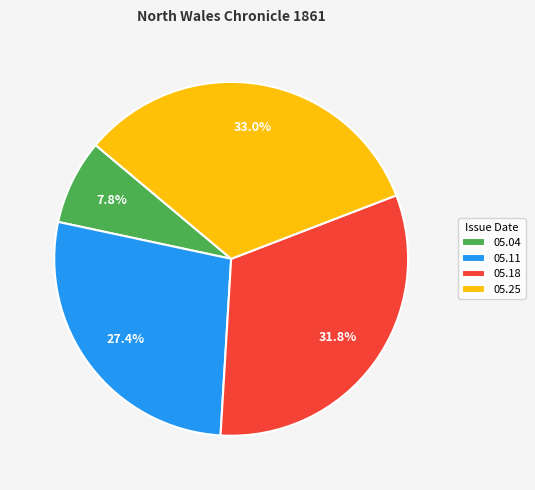

Is there a majority slice in this chart?

No